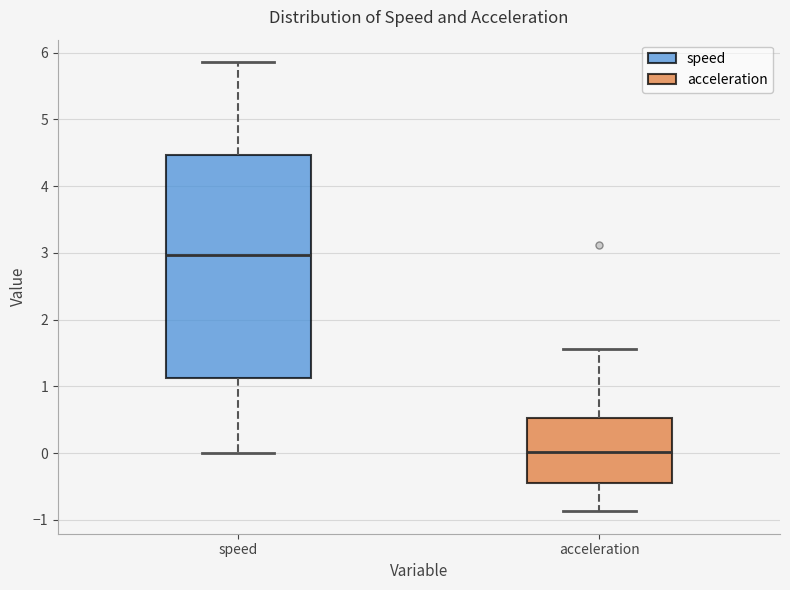

Reading left to right, transcribe this box plot: for each box, give where its median line is, the range the box spans, and where its two whiskers end, as read against the y-axis. The values are not printed on the chart, so give them approximately, as read against the axis.

speed: median 3.0, box 1.1 to 4.5, whiskers 0.0 to 5.9
acceleration: median 0.0, box -0.4 to 0.5, whiskers -0.9 to 1.6